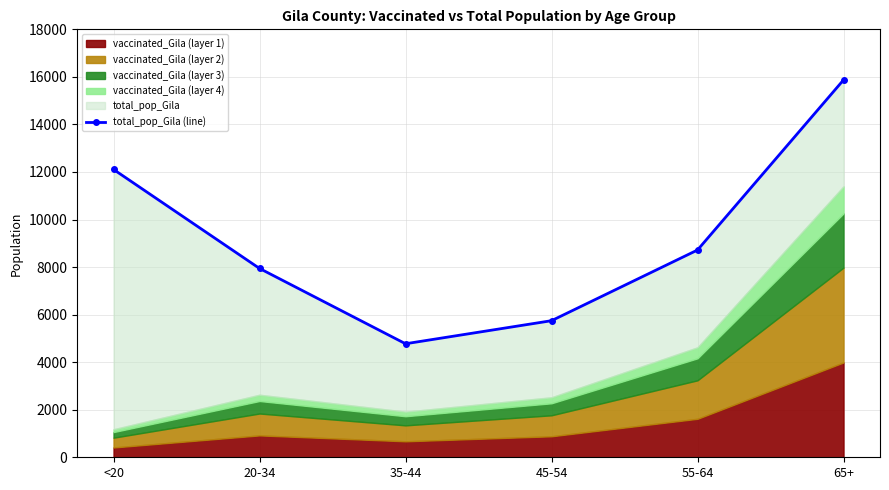

Reading left to right, extract all data points from this chart.

12107	7943	4775	5745	8718	15871